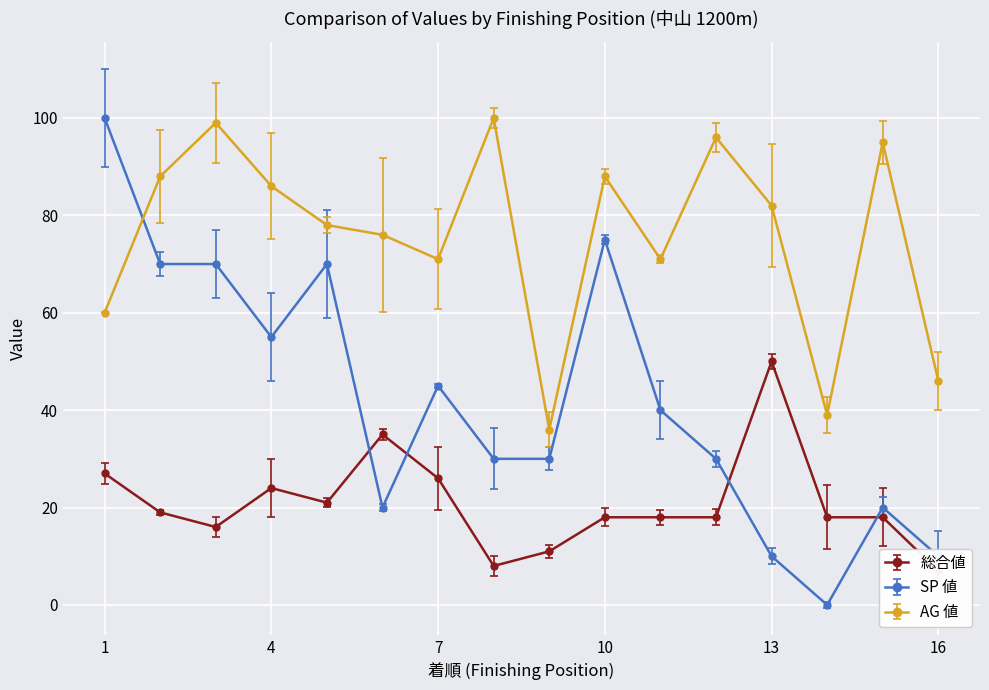

At which category does the chart reach its peak across all series?

1